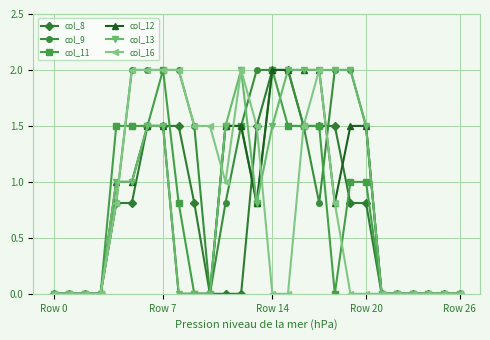

What is the value of the col_11 point at the 18th from the left?

1.5